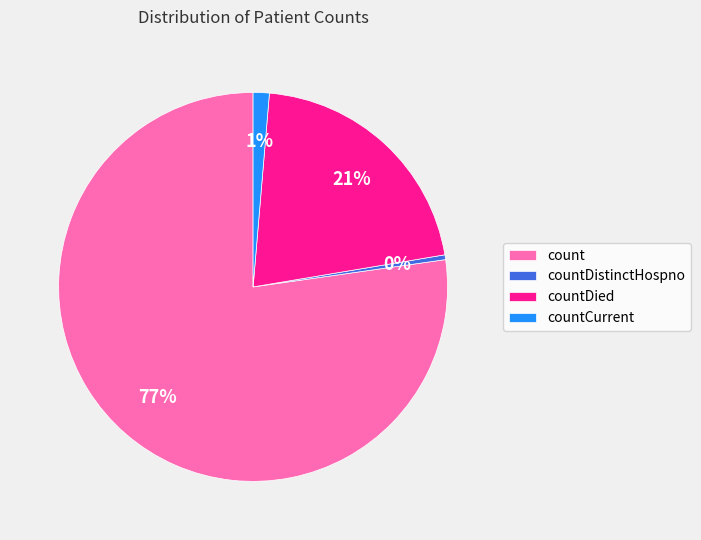

Do countCurrent and countDistinctHospno together represent more than half of the pie?

No